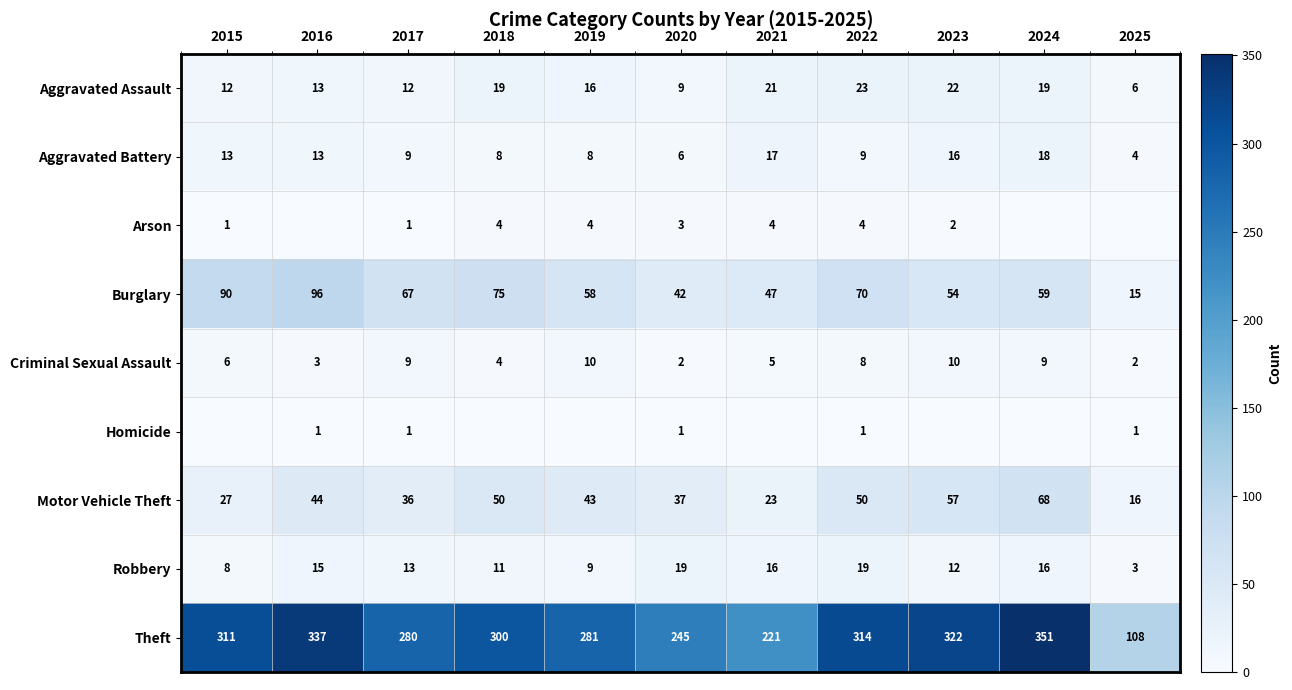

Is the value of Theft at 2021 greater than the value of Robbery at 2021?

Yes